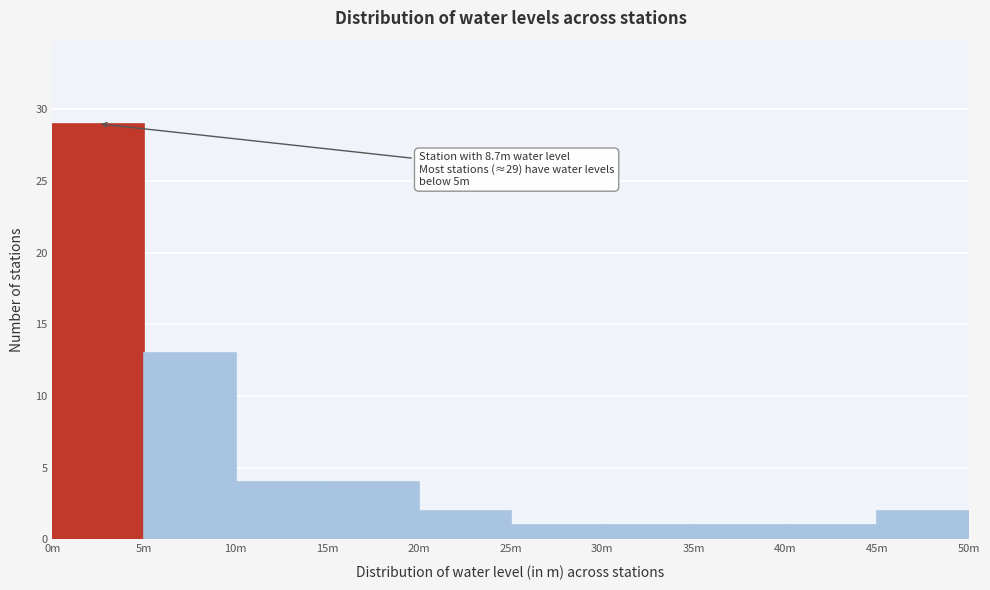

Reading left to right, what are all the values shown in this chart?

0m=29	5m=13	10m=4	15m=4	20m=2	25m=1	30m=1	35m=1	40m=1	45m=2